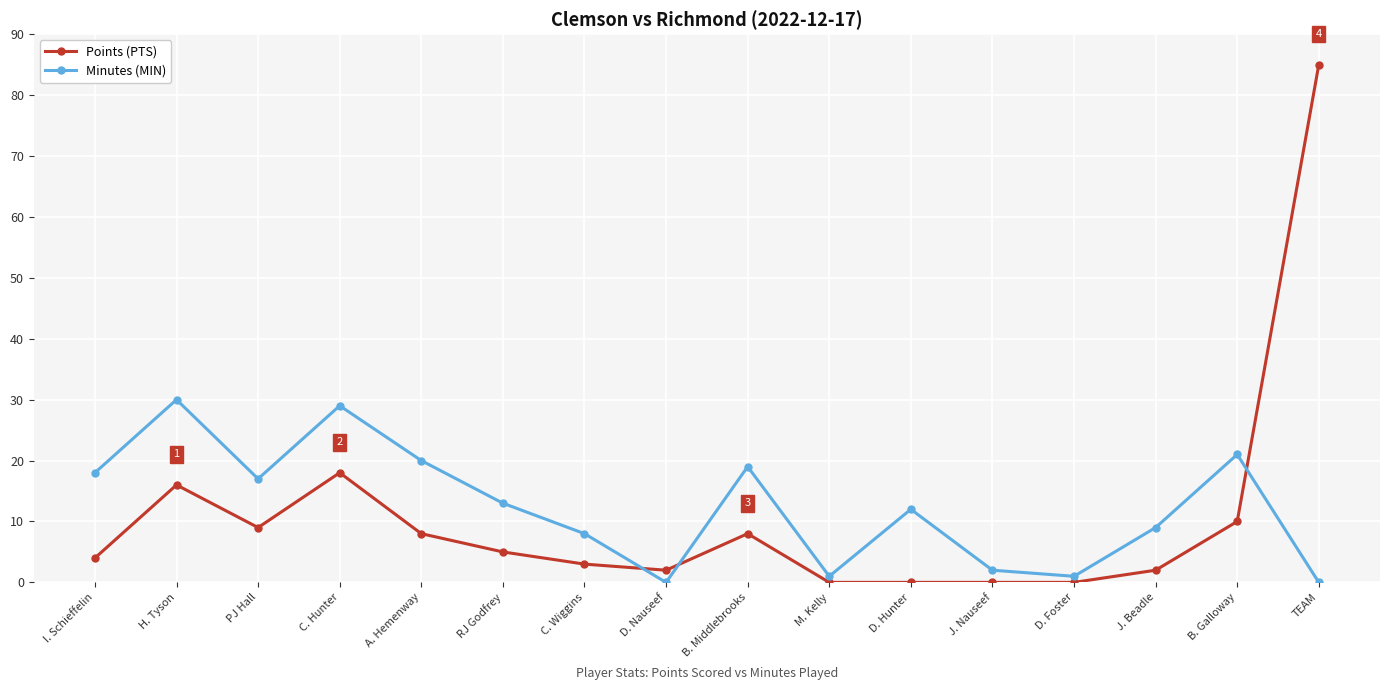

At M. Kelly, list the series in order from smallest to largest.

Points (PTS), Minutes (MIN)